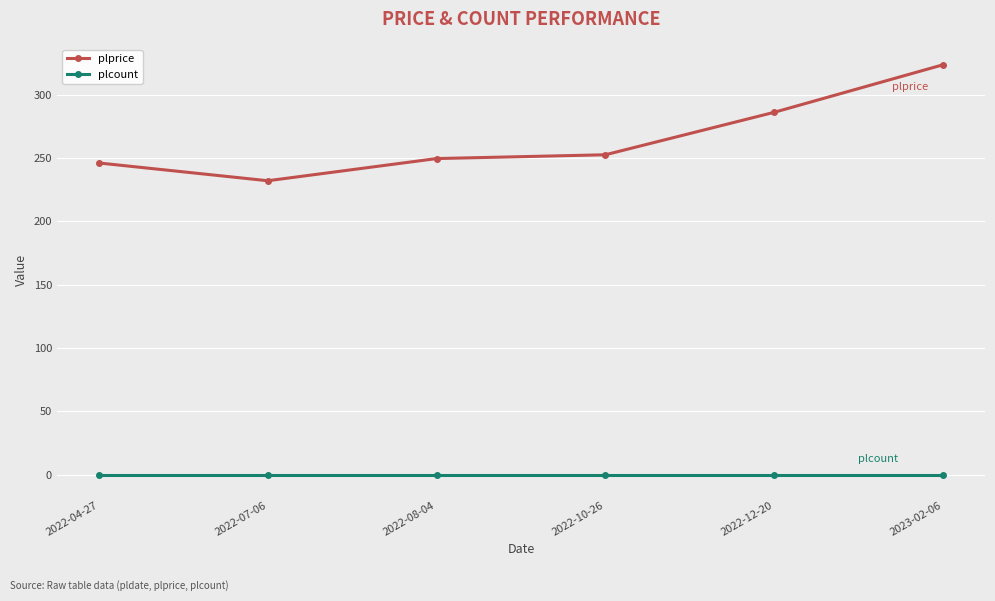

The plprice series shows 157.2 at 2022-08-04. True or false?

False